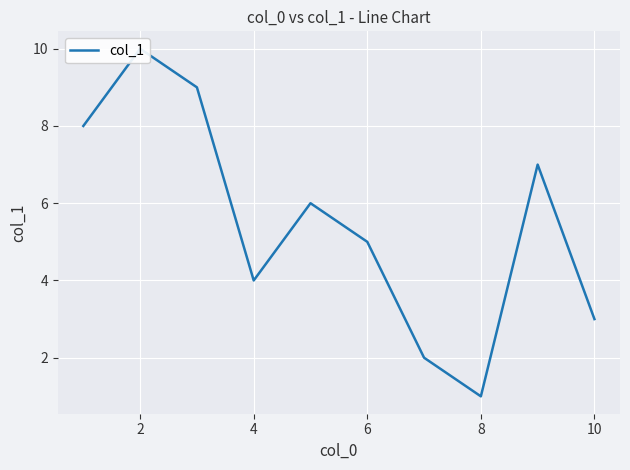

Which label corresponds to the largest value in the chart?

2